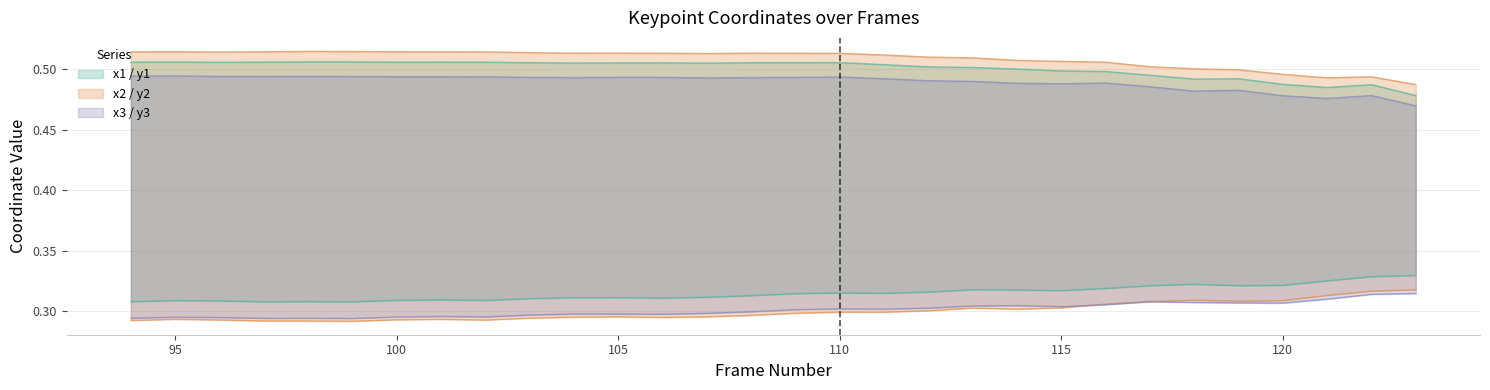

True or false: x1 has more than 2 interior local peaks.

True